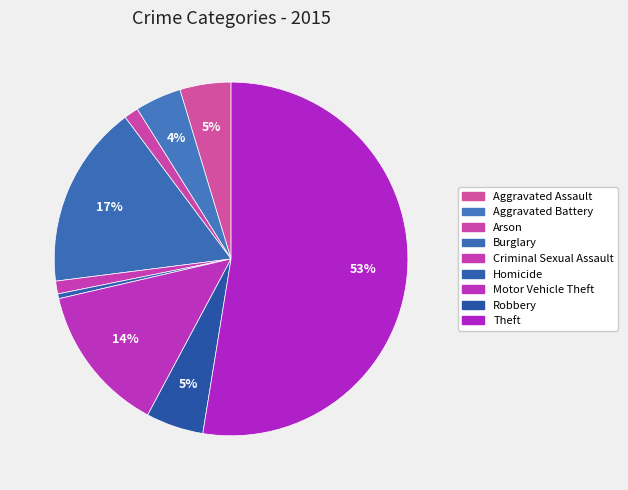

How much of the chart is everything except Burglary?

83.2%